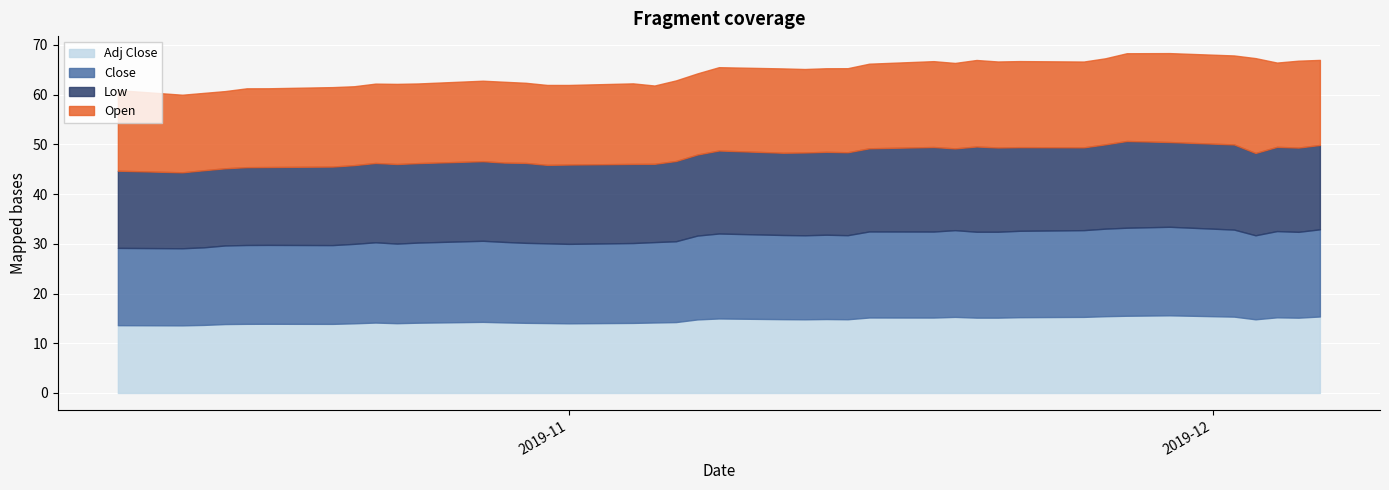

What is the value of the Close point at the 23rd from the left?

16.9